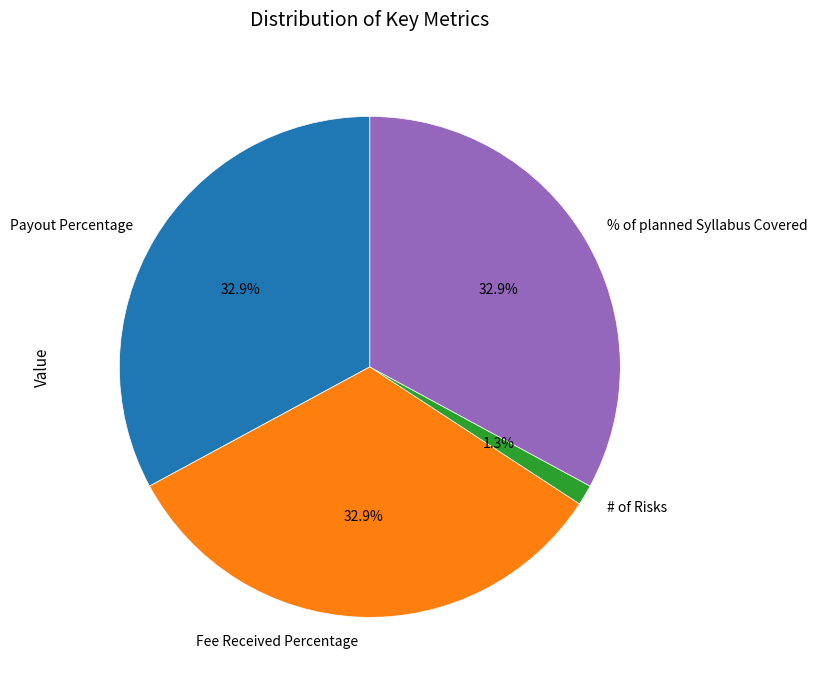

What percentage is the Payout Percentage slice, to the nearest percent?

33%